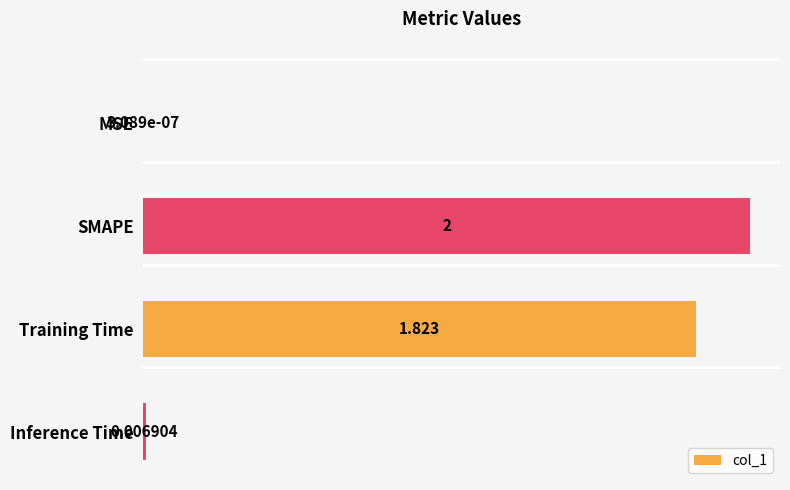

Where is the data nearest to the value 1?

Training Time